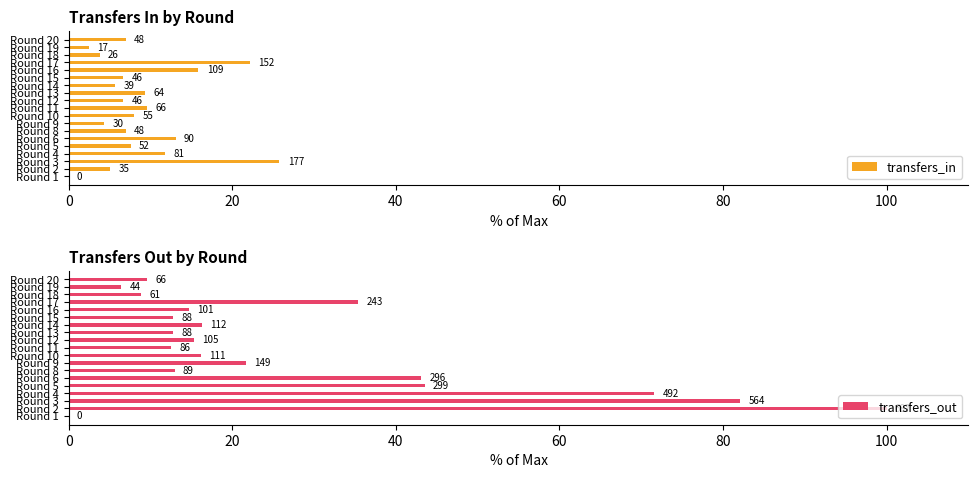

How many data points in transfers_out are above 15?

10